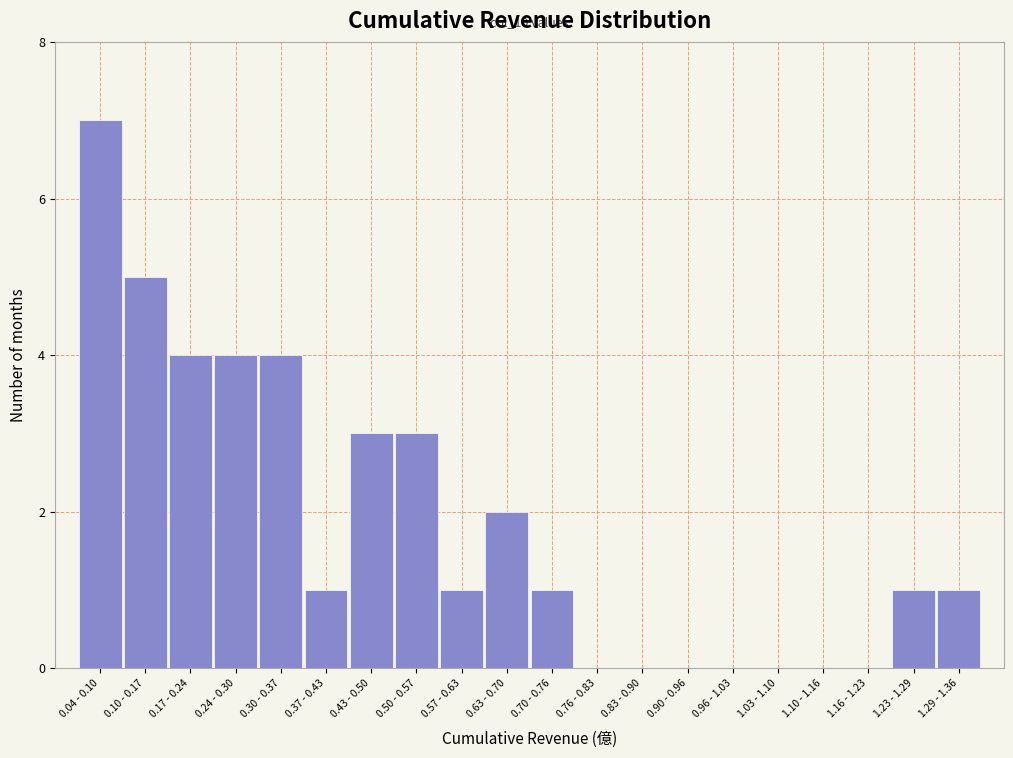

Reading left to right, extract all data points from this chart.

0.04 - 0.10=7	0.10 - 0.17=5	0.17 - 0.24=4	0.24 - 0.30=4	0.30 - 0.37=4	0.37 - 0.43=1	0.43 - 0.50=3	0.50 - 0.57=3	0.57 - 0.63=1	0.63 - 0.70=2	0.70 - 0.76=1	0.76 - 0.83=0	0.83 - 0.90=0	0.90 - 0.96=0	0.96 - 1.03=0	1.03 - 1.10=0	1.10 - 1.16=0	1.16 - 1.23=0	1.23 - 1.29=1	1.29 - 1.36=1